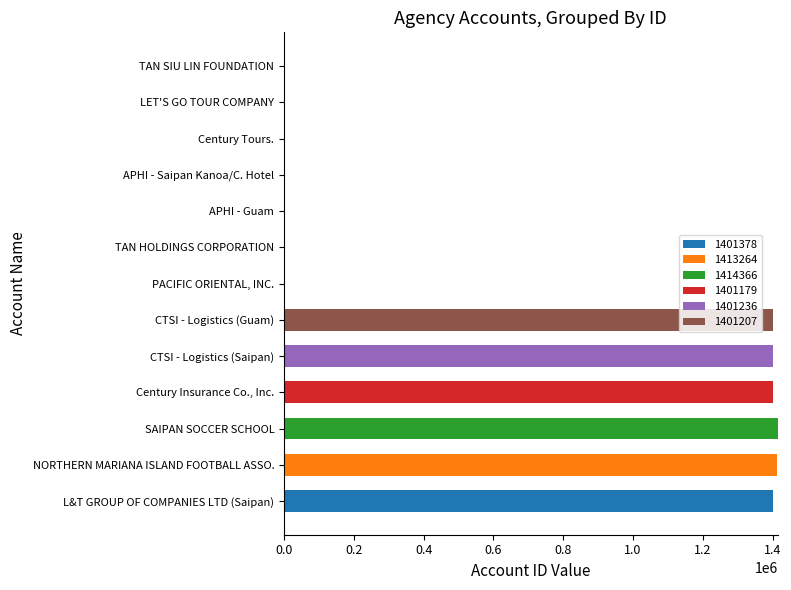

Is it true that 1401378 equals -860183 at PACIFIC ORIENTAL, INC.?

False